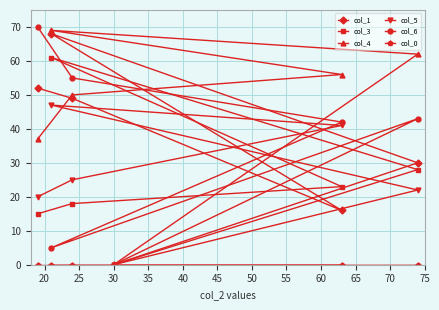

Which series has the largest total across all categories?

col_4